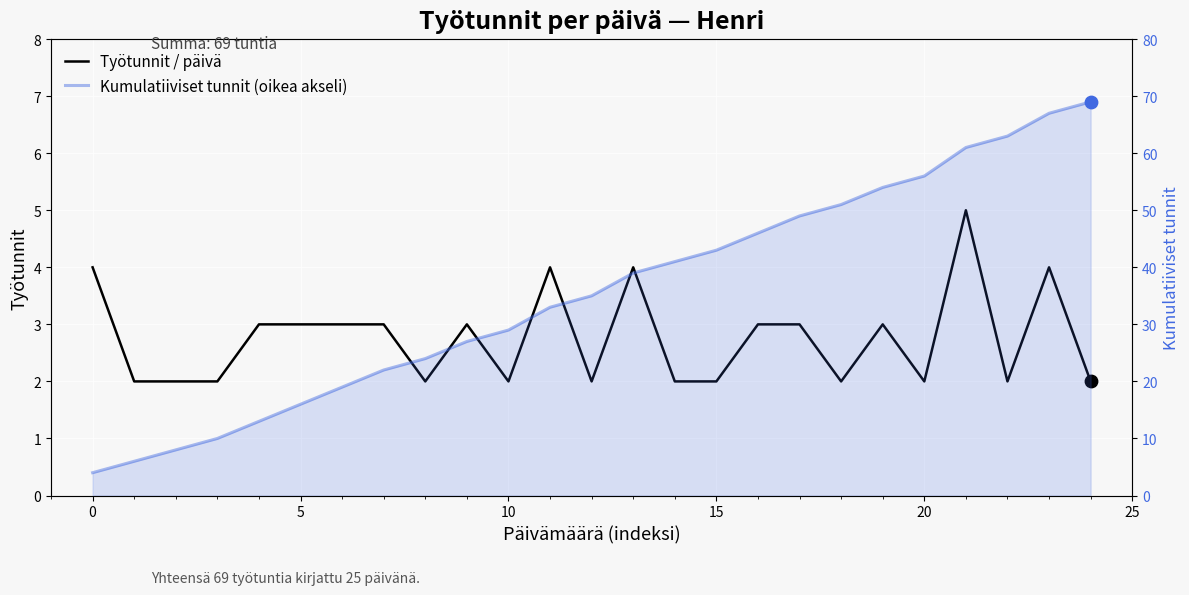

Which series has the largest Y range (max minus min)?

Kumulatiiviset tunnit (oikea akseli)